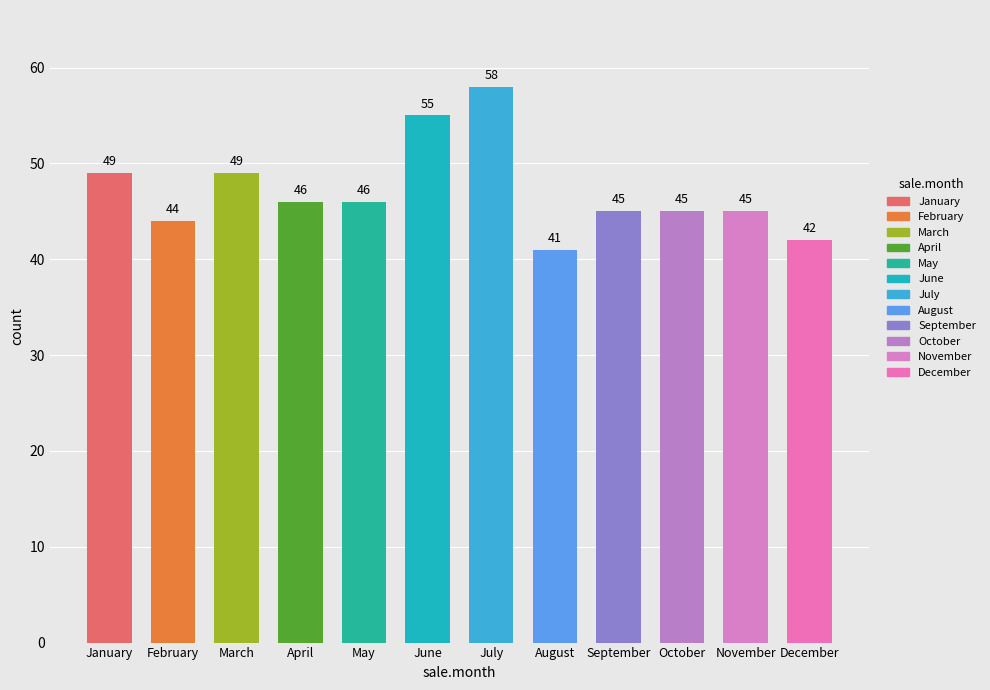

What is the value of the 10th bar from the left?

45